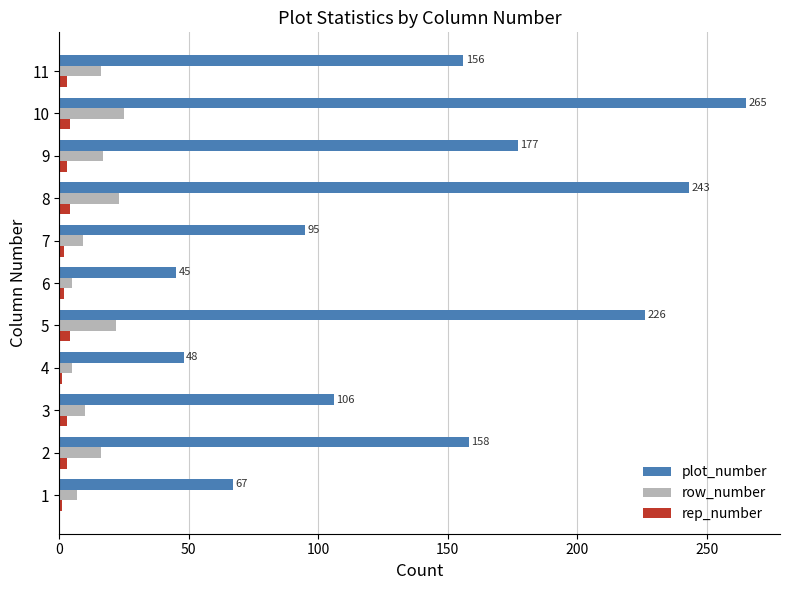

What value does the plot_number series have at 7, to the nearest 50?

100